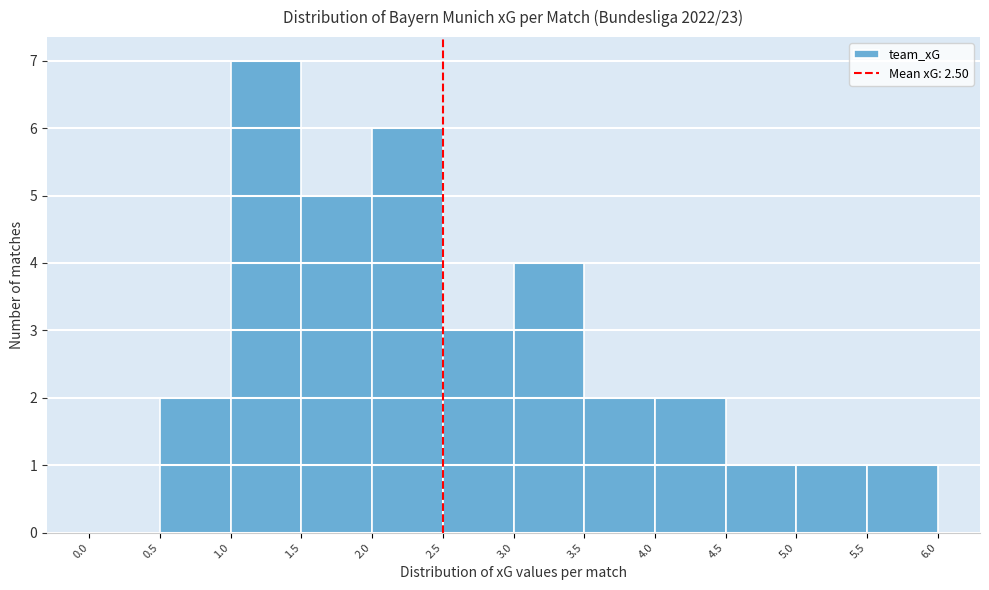

Over which range of the x-axis is the bar tallest?

1.0 to 1.5